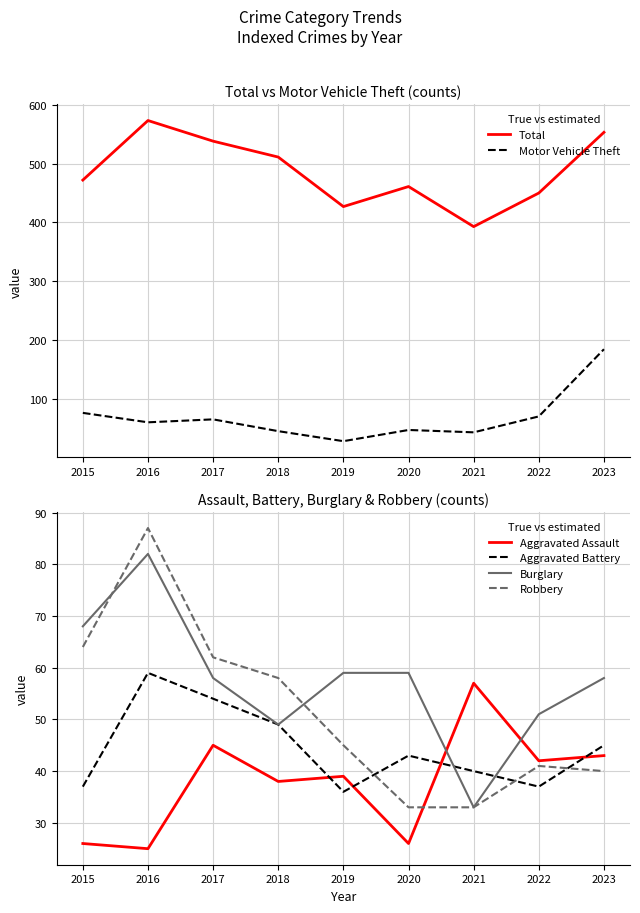

How many values in the Total series exceed 472?

4